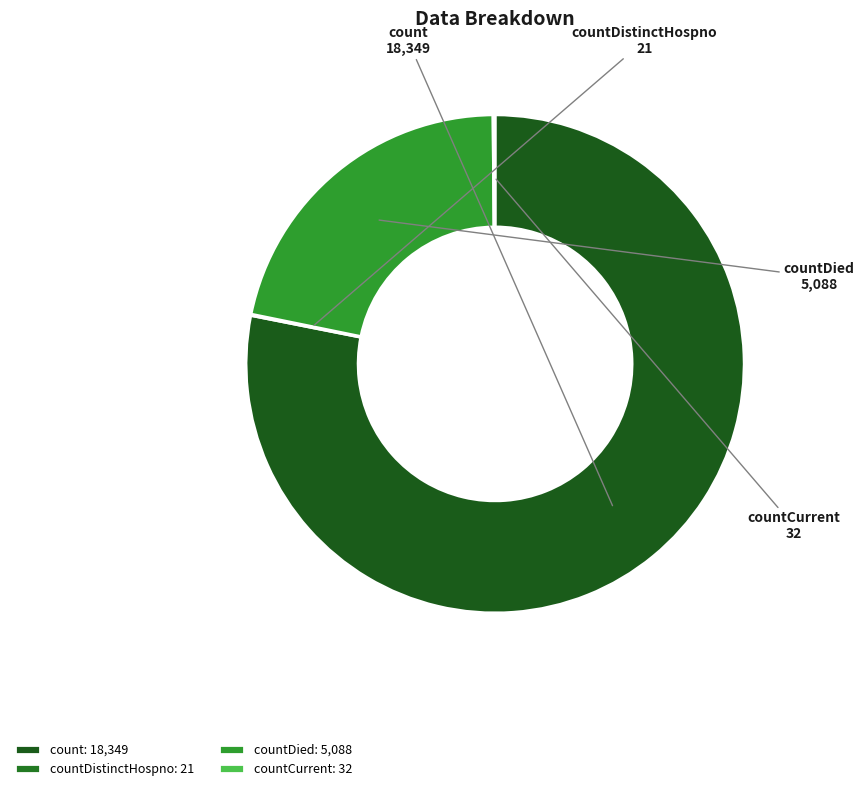

The countDied slice represents 22% of the pie. True or false?

True